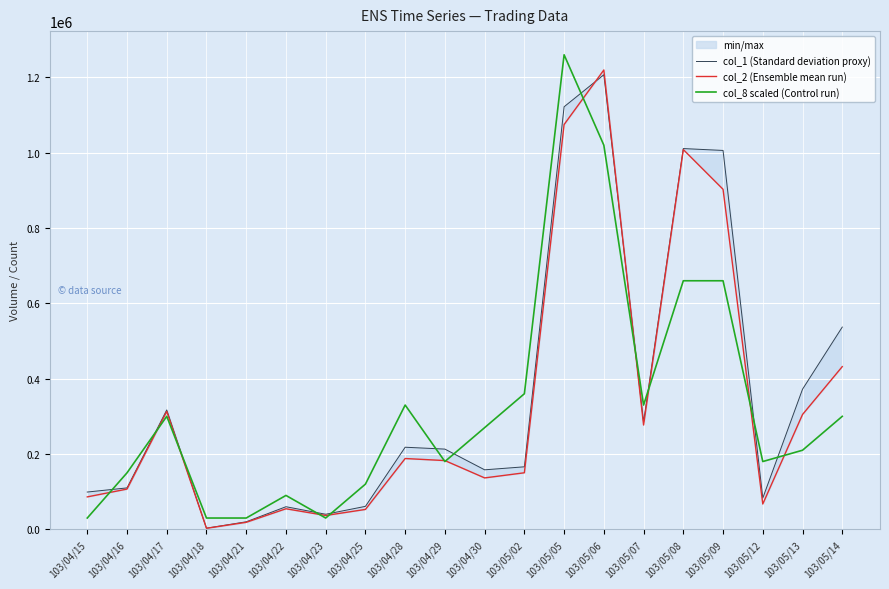

Where do col_2 (Ensemble mean run) and col_1 (Standard deviation proxy) first cross each other?

103/05/05 and 103/05/06